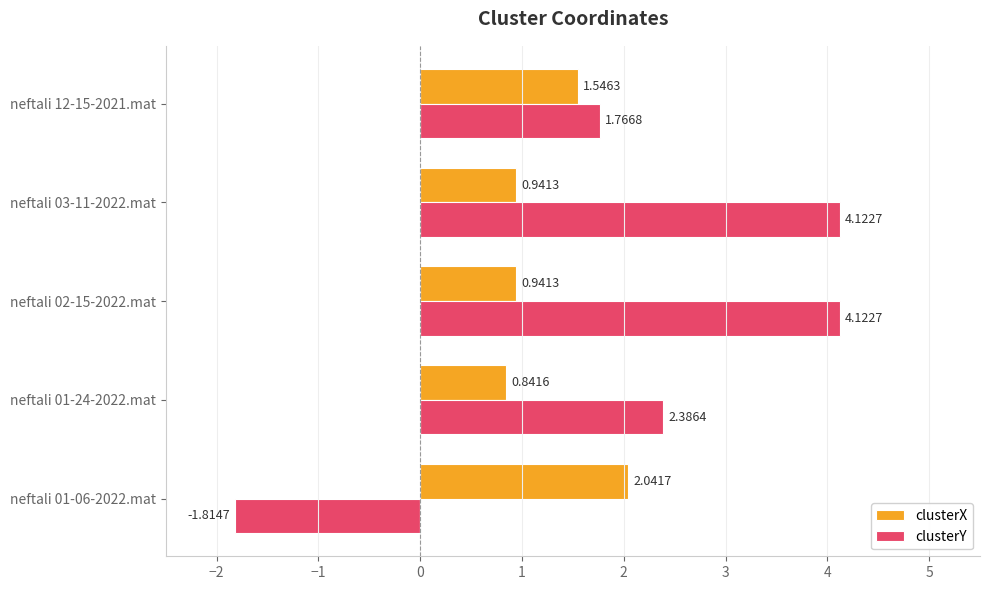

What is the difference between the maximum and minimum values in the clusterY series?

5.9